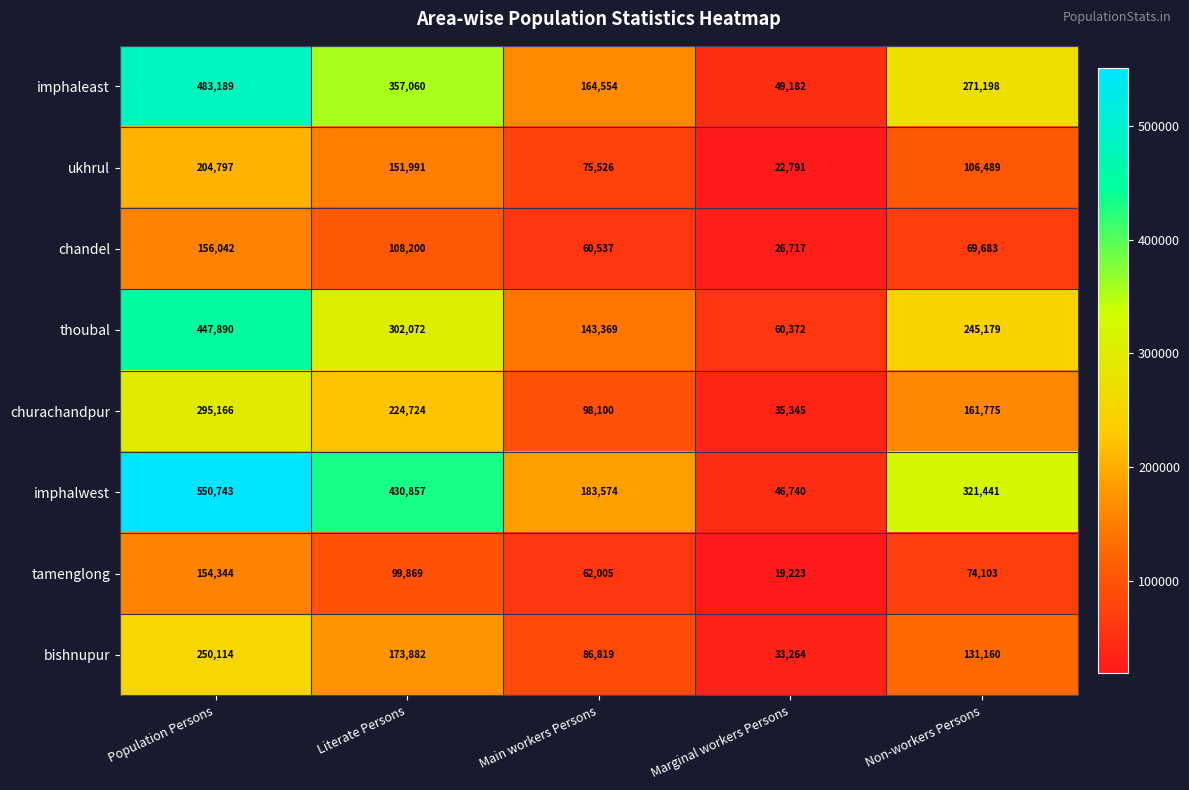

List the series in order of their peak value, highest first.

imphalwest, imphaleast, thoubal, churachandpur, bishnupur, ukhrul, chandel, tamenglong